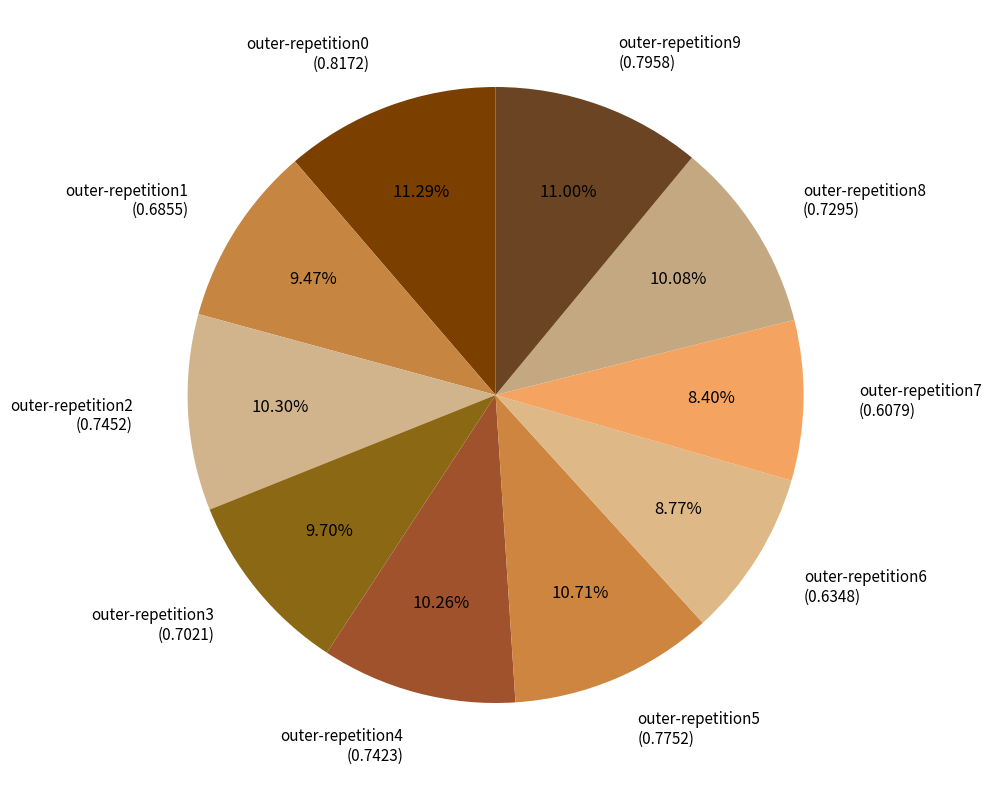

To the nearest percent, what is the average slice percentage?

10%